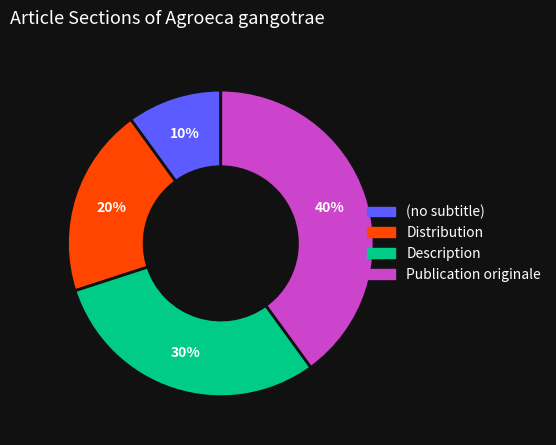

To the nearest percent, what is the difference between the Publication originale and (no subtitle) slice percentages?

30%